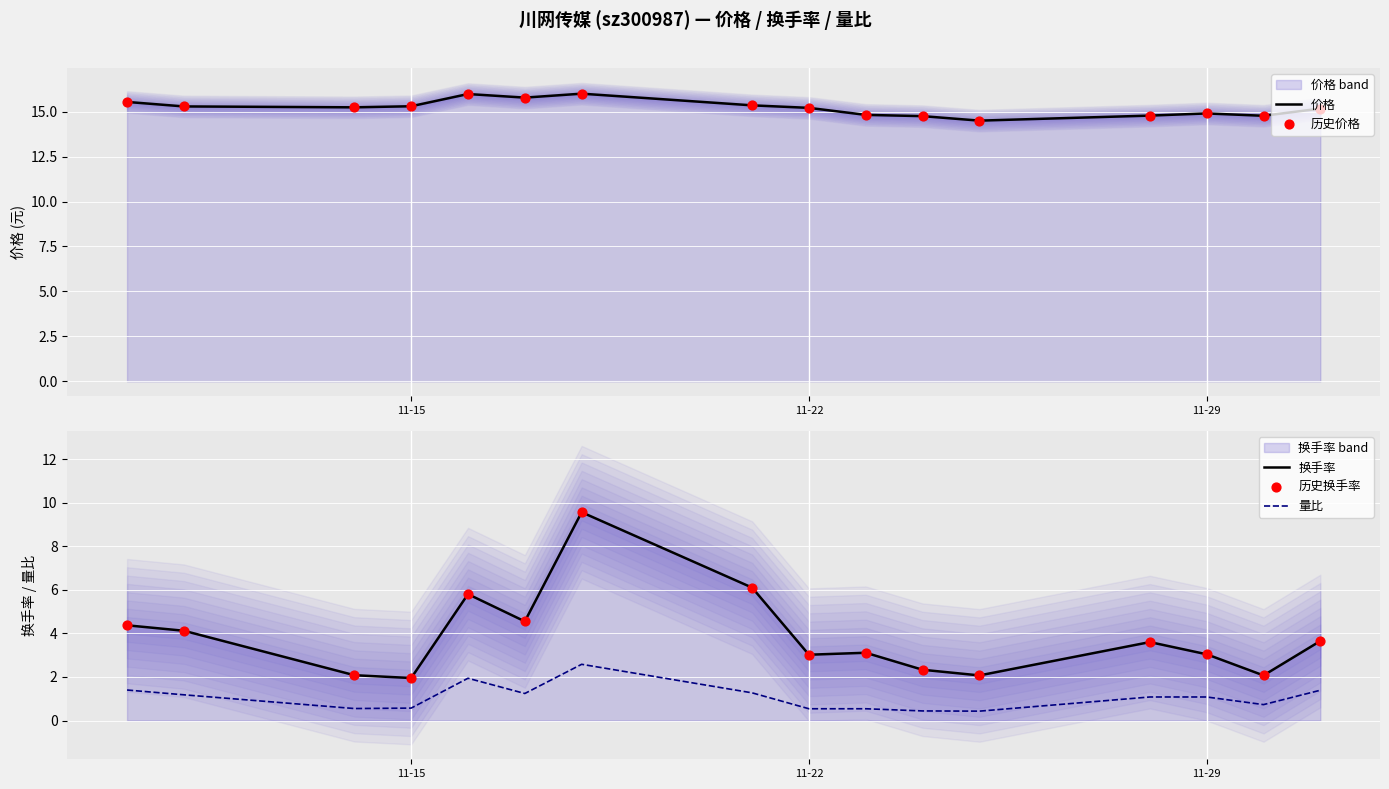

Which series has the largest total across all categories?

价格